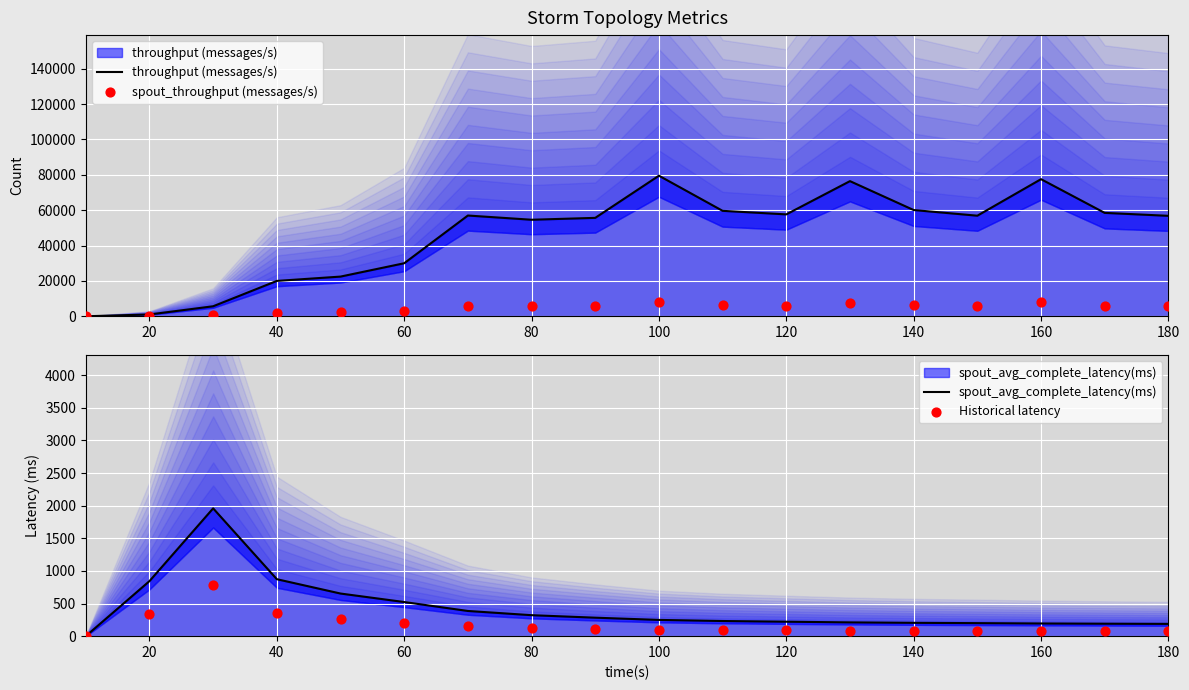

Which series has the largest total across all categories?

throughput (messages/s)